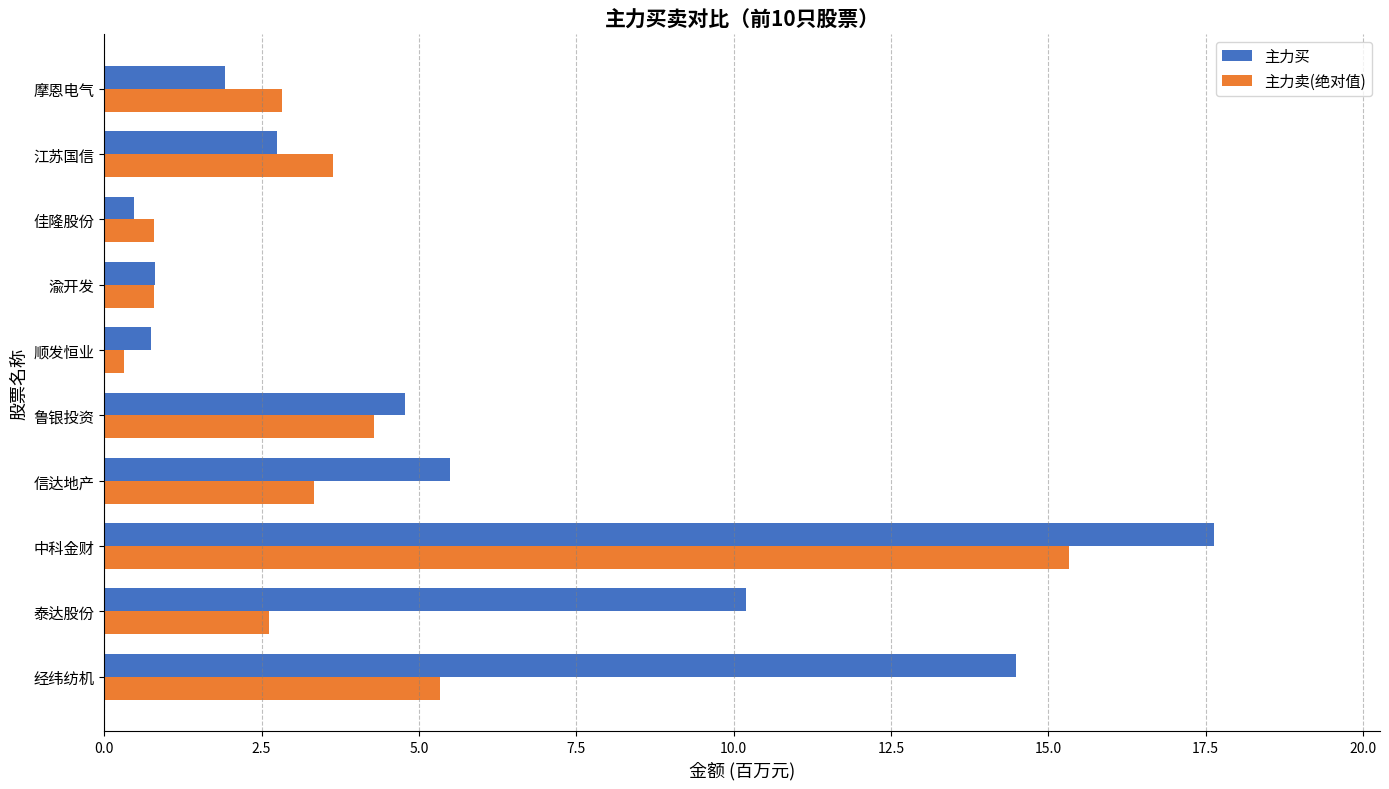

What is the average value of the 主力卖(绝对值) series?

3.9